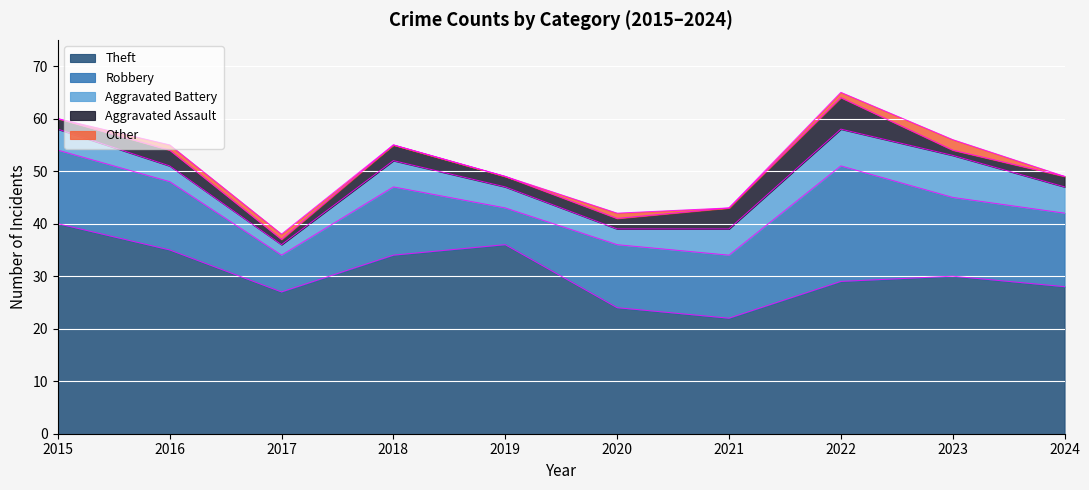

Reading left to right, list all the values displayed in this chart.

Theft: 40	35	27	34	36	24	22	29	30	28
Robbery: 14	13	7	13	7	12	12	22	15	14
Aggravated Battery: 4	3	2	5	4	3	5	7	8	5
Aggravated Assault: 2	3	1	3	2	2	4	6	1	2
Other: 0	1	1	0	0	1	0	1	2	0